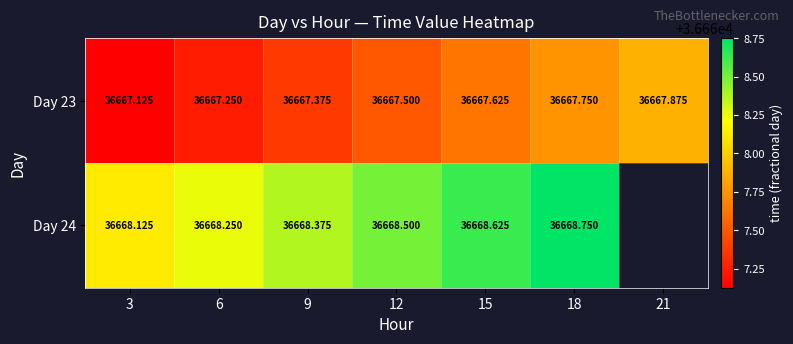

Is the value of Day 24 at 18 greater than the value of Day 23 at 12?

Yes